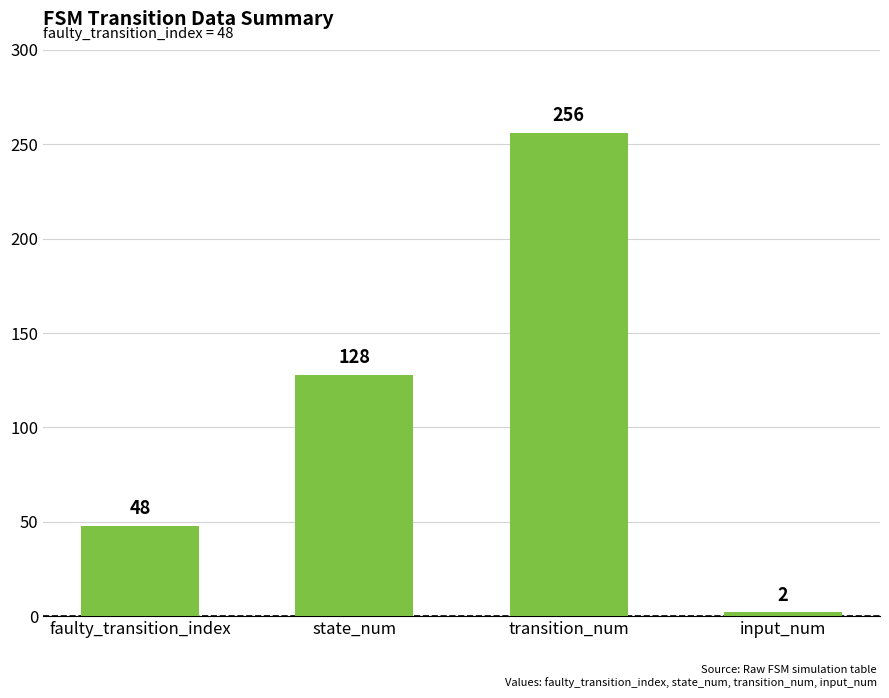

How many bars are there in total?

4